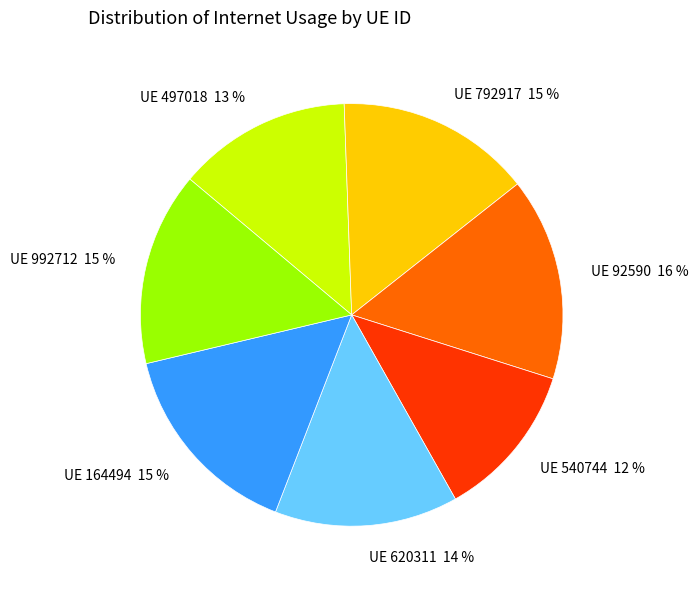

How many slices are in this pie chart?

7